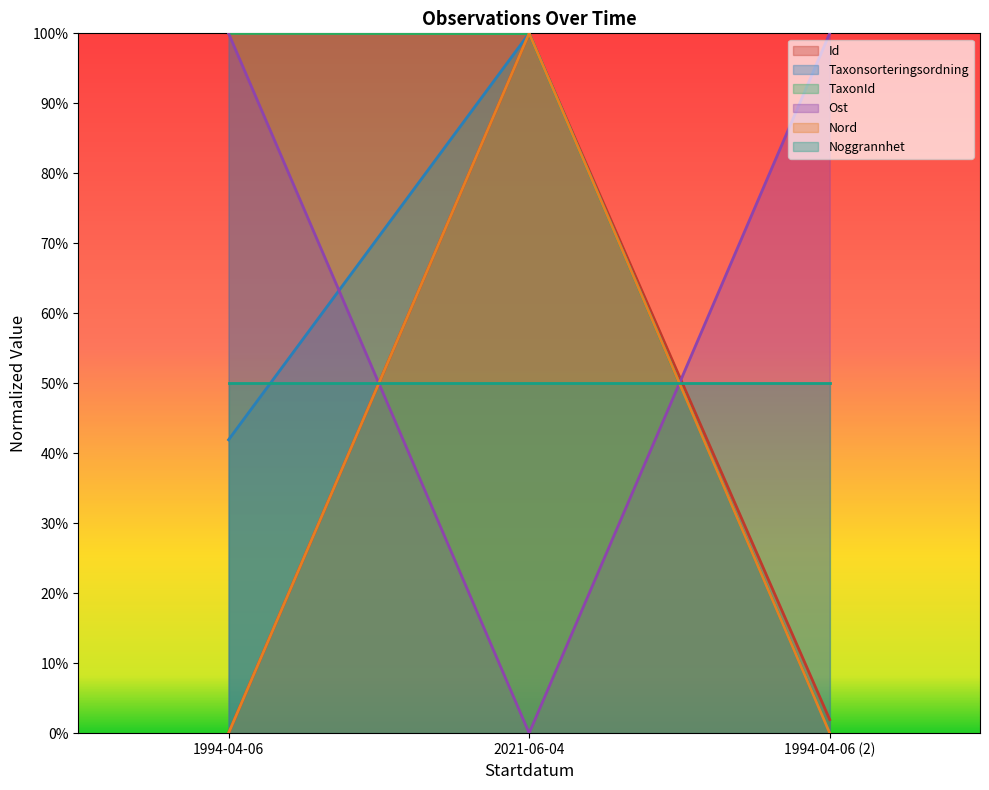

At which label is TaxonId closest to 0?

1994-04-06 (2)